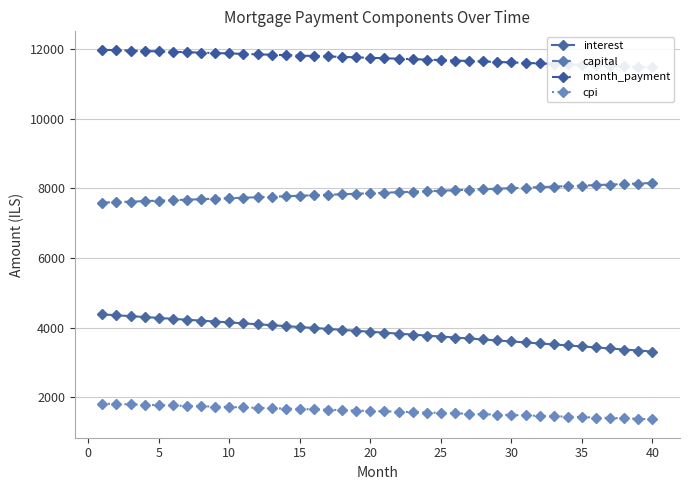

True or false: interest and cpi intersect in this chart.

False